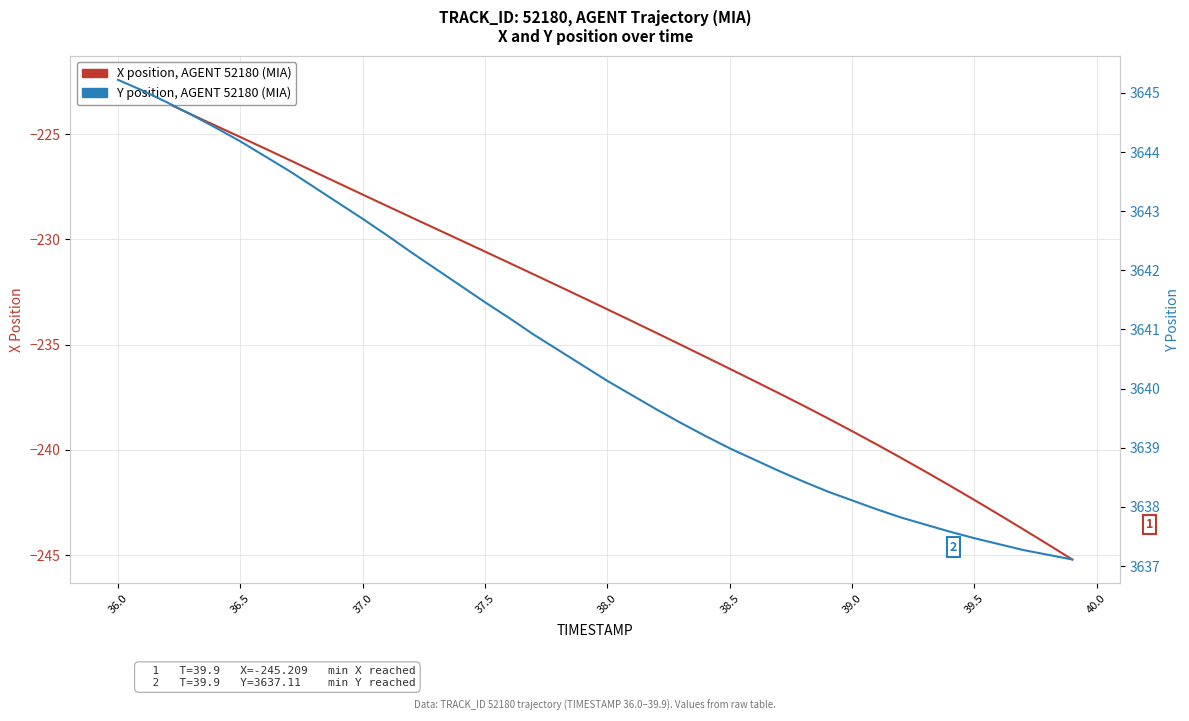

Which series has the widest spread of values?

X position (AGENT 52180)